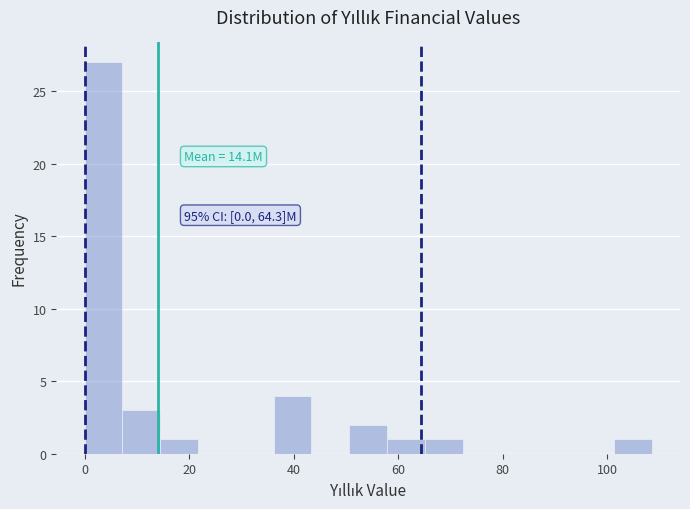

Around what value on the x-axis is the tallest bar? Give the approximate position of its centre, as read against the axis.

4